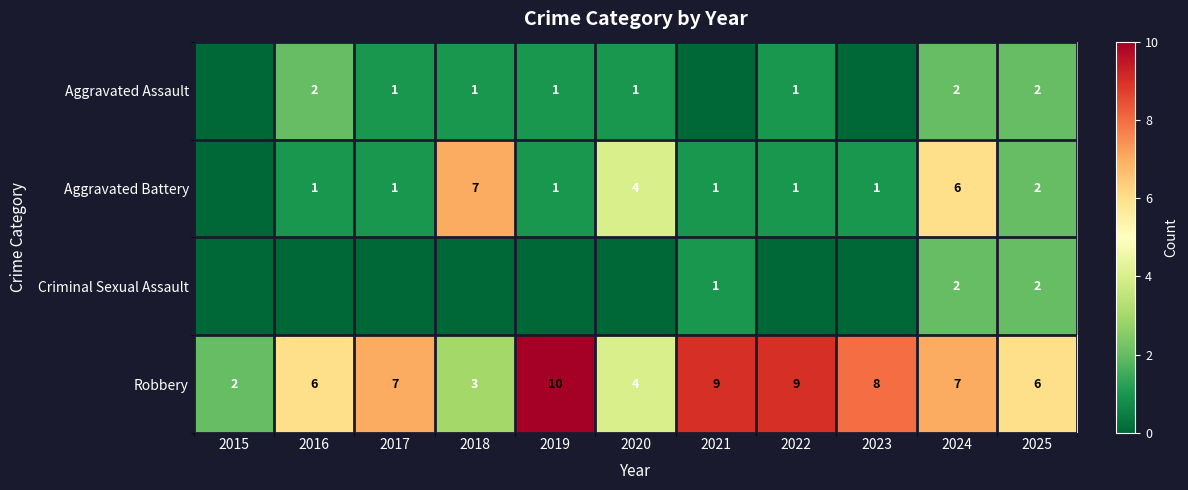

Between 2025 and 2023, which is larger?

2025